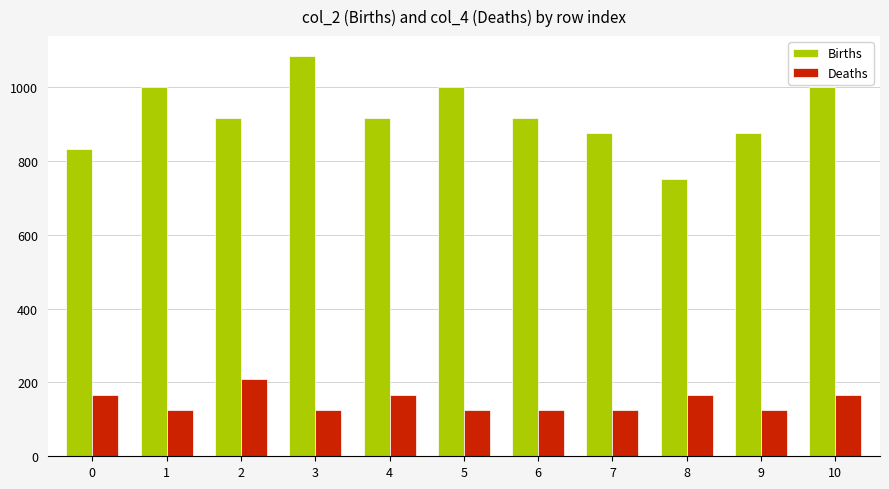

What is the difference between the maximum and minimum values in the Deaths series?

84